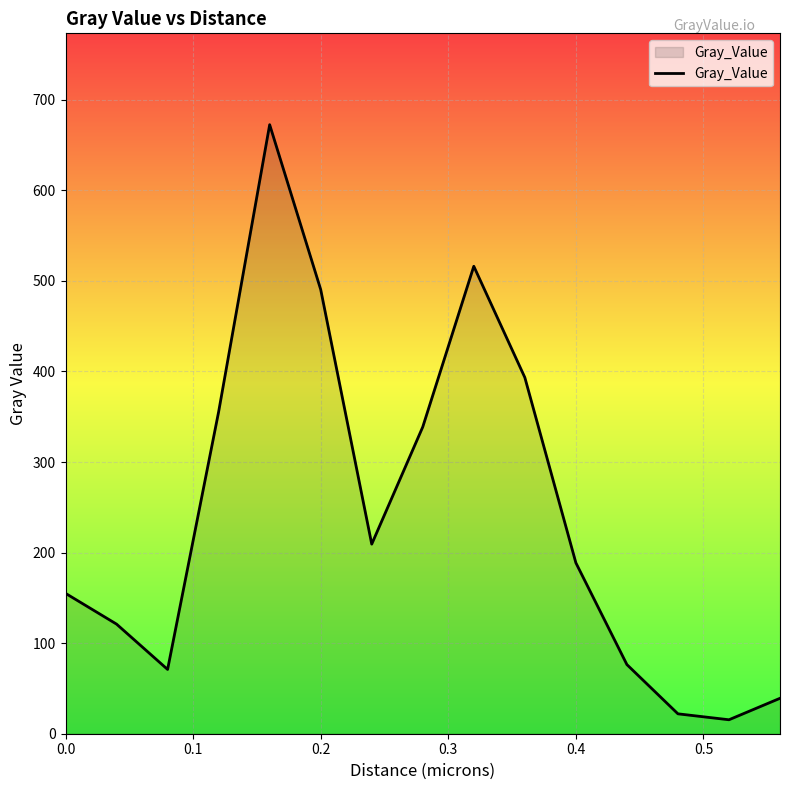

What is the maximum value shown in the chart?

672.5